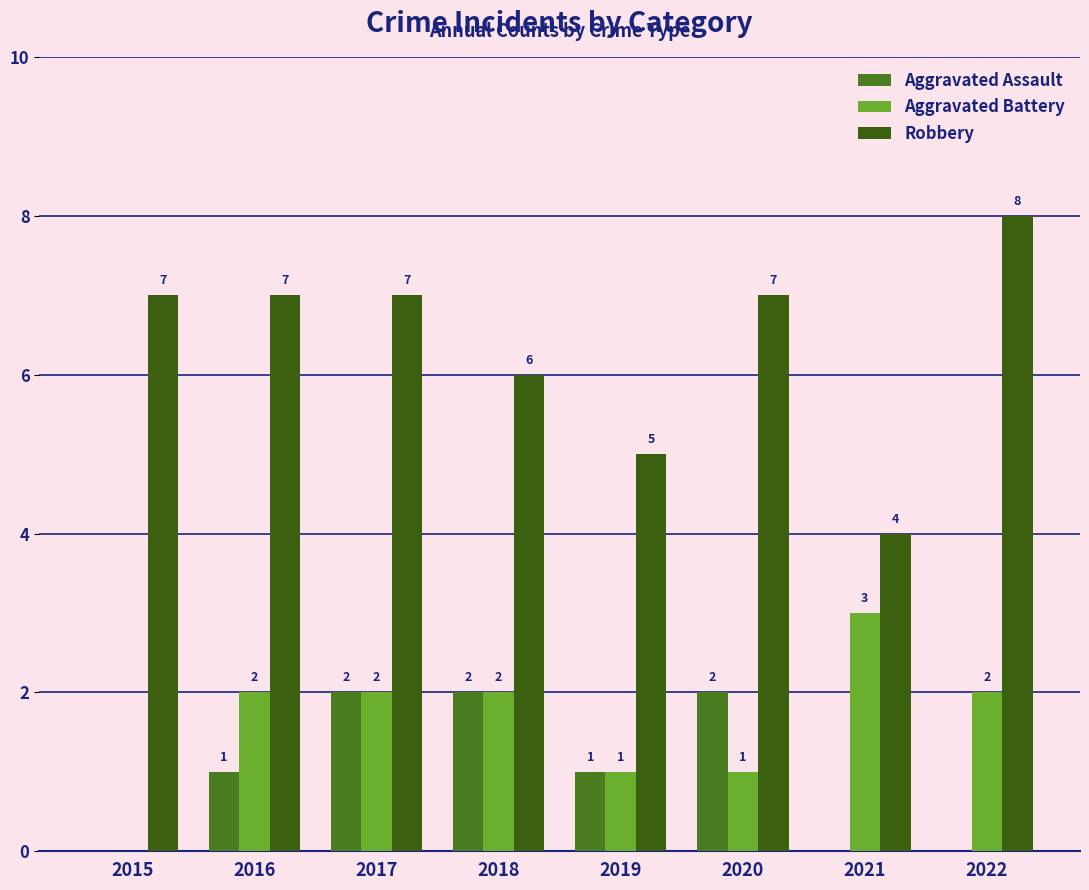

True or false: Aggravated Assault has a value of 1 at 2015.

False